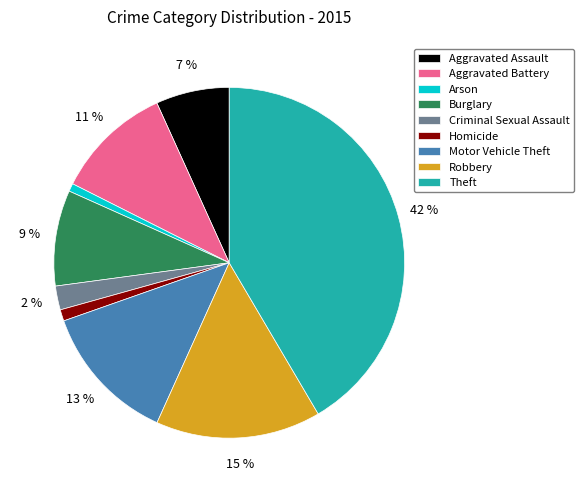

Approximately how many times larger is the value at Robbery compared to Theft?

0.4